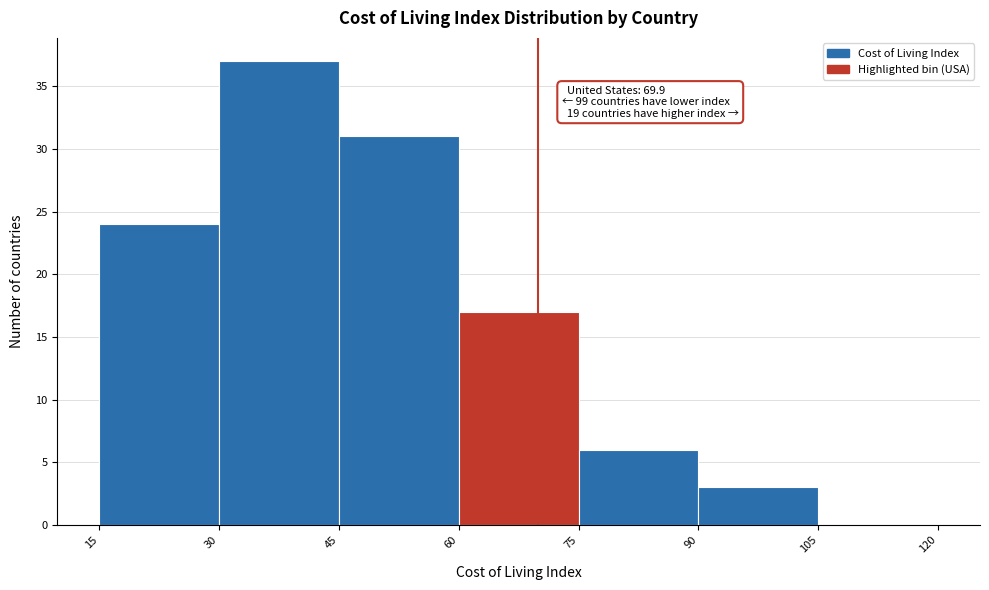

Which range on the x-axis has the tallest bar?

30 to 45